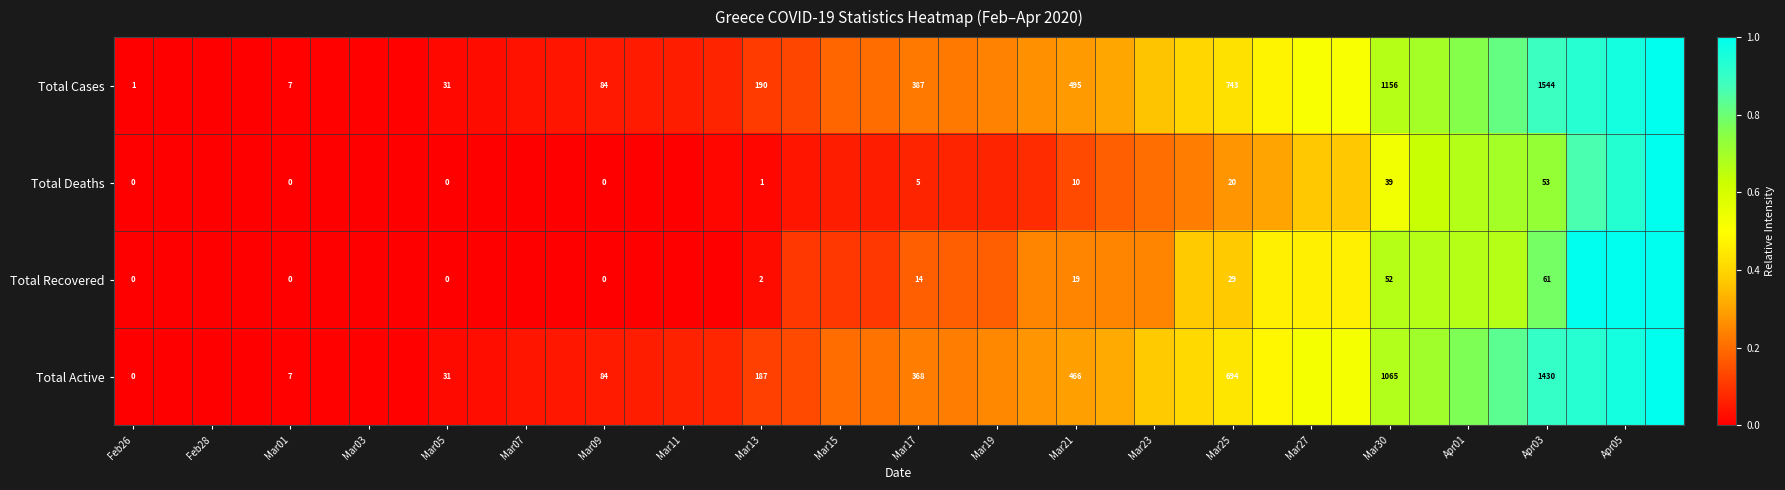

Between Mar17 and Apr03, which series saw the biggest shift?

Total Cases